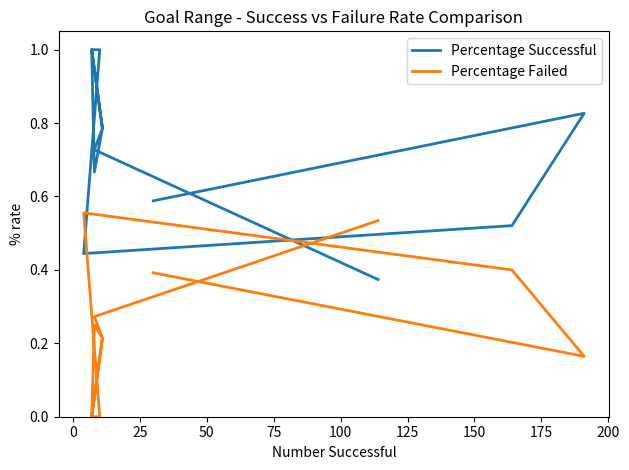

What is the sum of all Percentage Failed values?

3.0